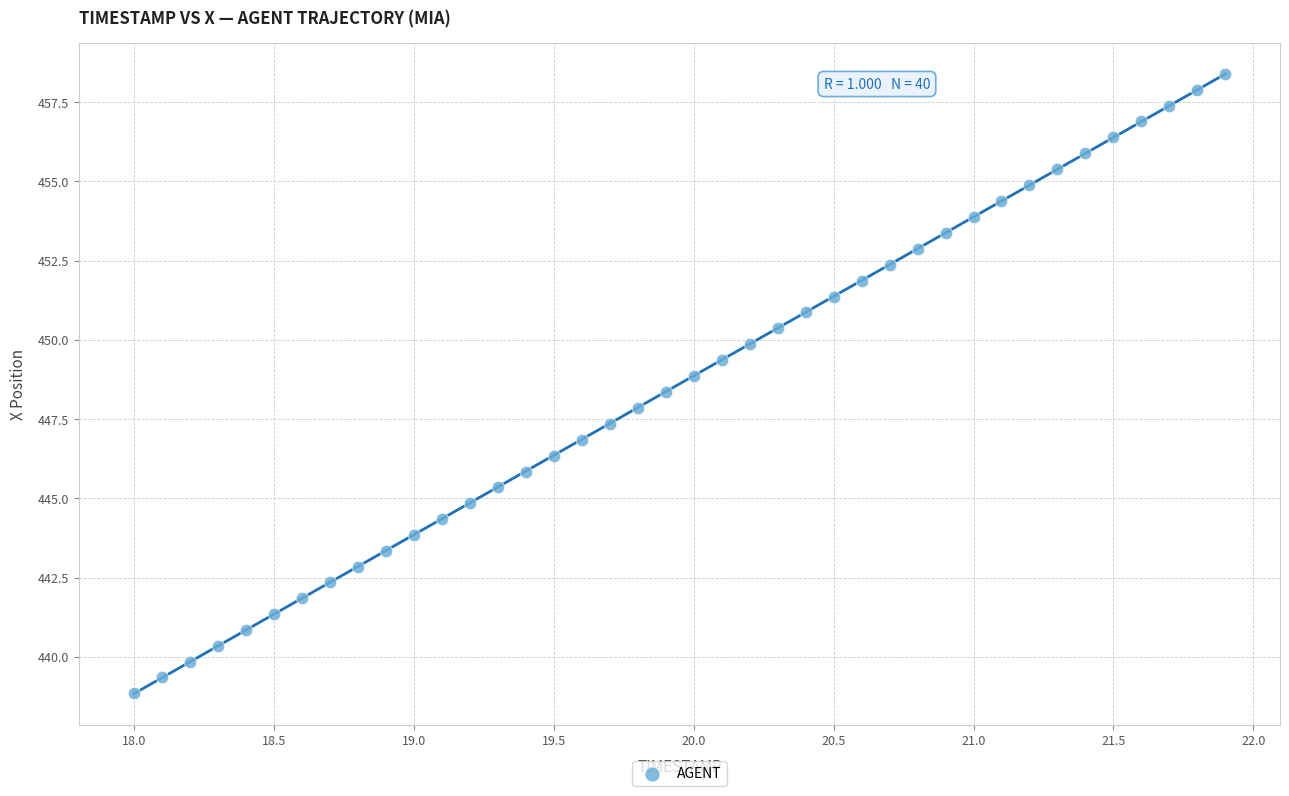

What is the range of Y values (max minus min)?

19.5